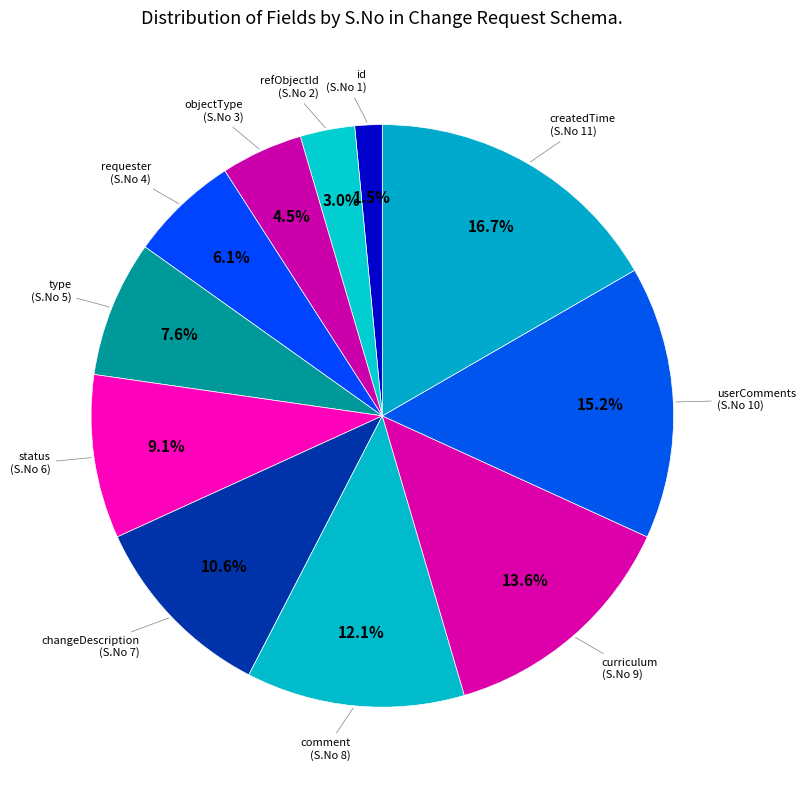

Is there any slice that represents more than half of the pie?

No